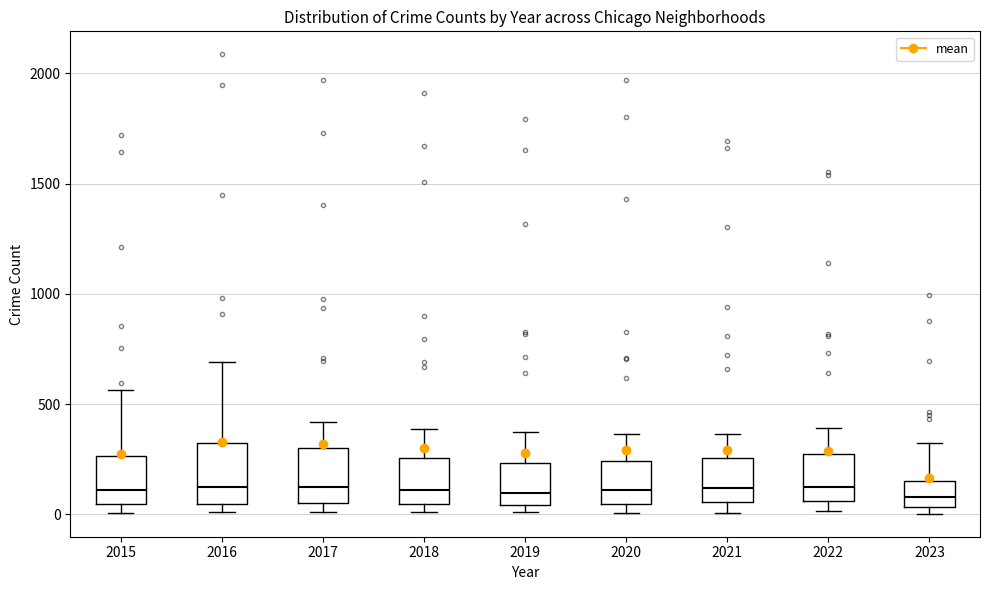

Reading left to right, transcribe this box plot: for each box, give where its median line is, the range the box spans, and where its two whiskers end, as read against the y-axis. The values are not printed on the chart, so give them approximately, as read against the axis.

2015: median 100, box 50 to 250, whiskers 0 to 550
2016: median 150, box 50 to 300, whiskers 0 to 700
2017: median 100, box 50 to 300, whiskers 0 to 400
2018: median 100, box 50 to 250, whiskers 0 to 400
2019: median 100, box 50 to 250, whiskers 0 to 400
2020: median 100, box 50 to 250, whiskers 0 to 350
2021: median 100, box 50 to 250, whiskers 0 to 350
2022: median 100, box 50 to 250, whiskers 0 to 400
2023: median 100, box 50 to 150, whiskers 0 to 300